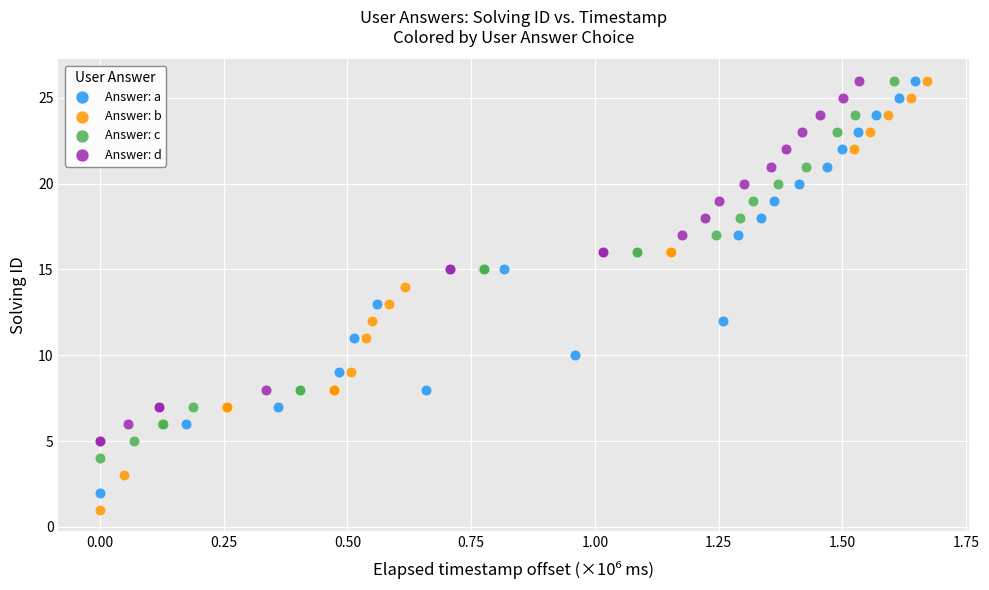

What are all the series names shown in the legend?

Answer: a, Answer: b, Answer: c, Answer: d